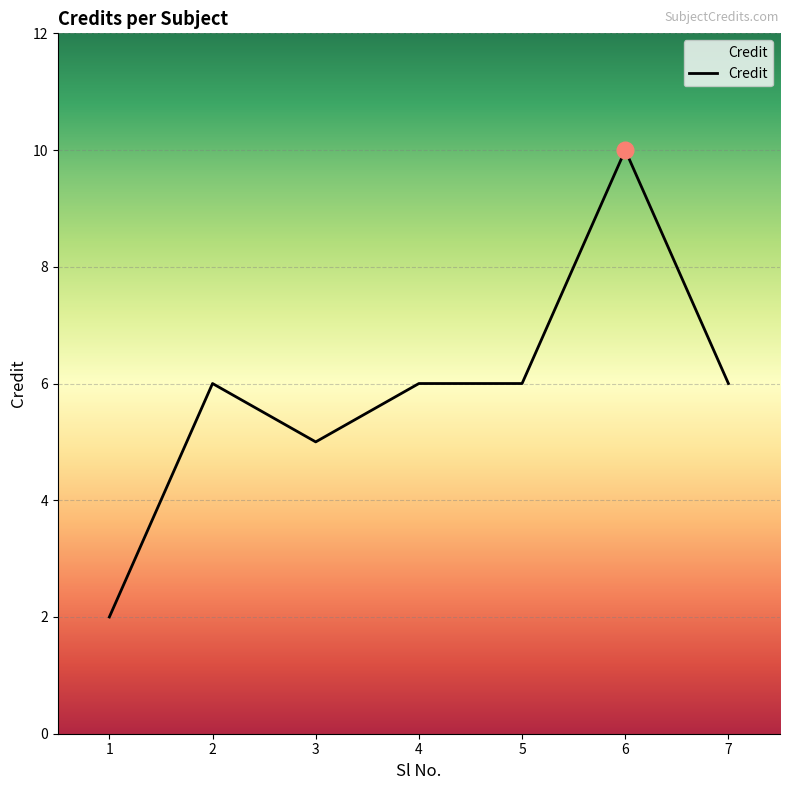

The value at 7 is 2. True or false?

False